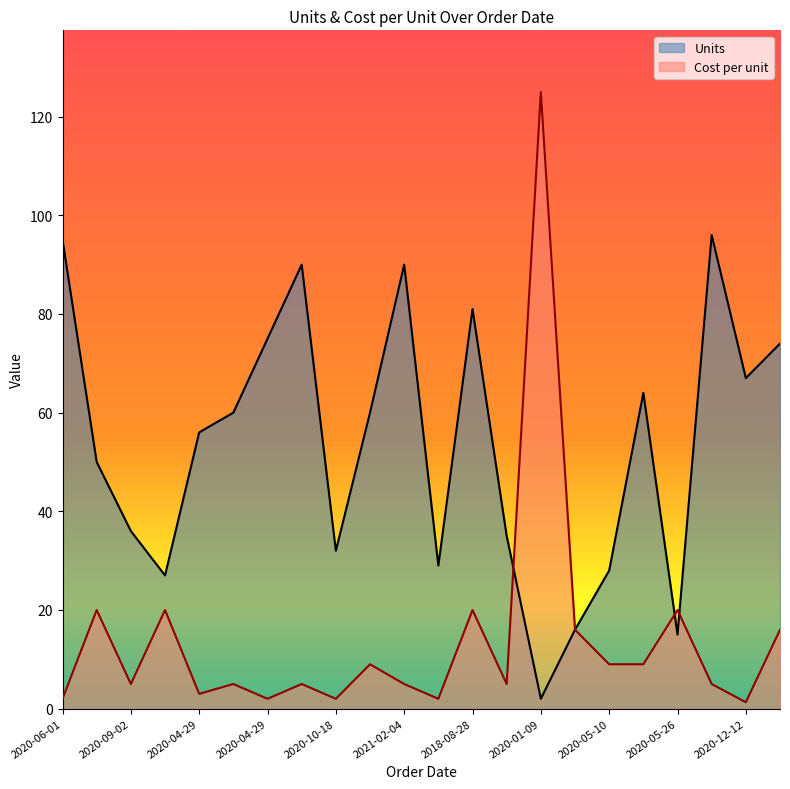

What are all the series names shown in the legend?

Units, Cost per unit